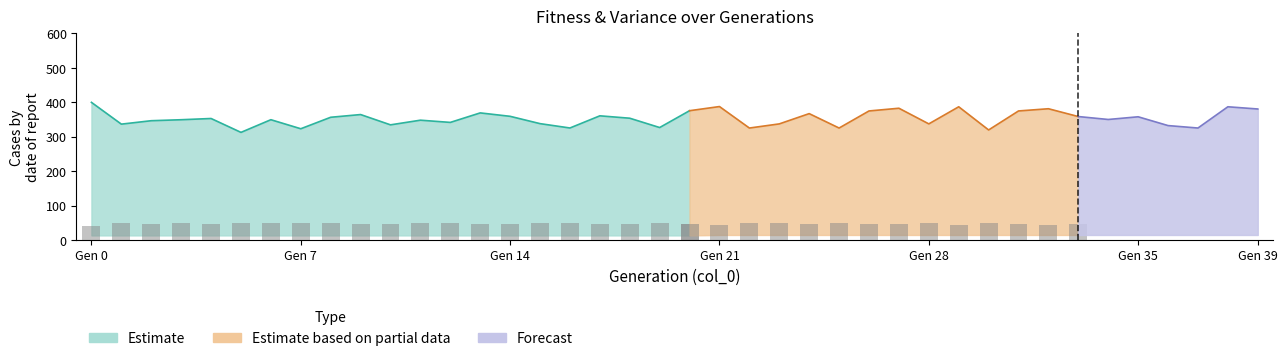

What is the smallest value displayed?

41.2